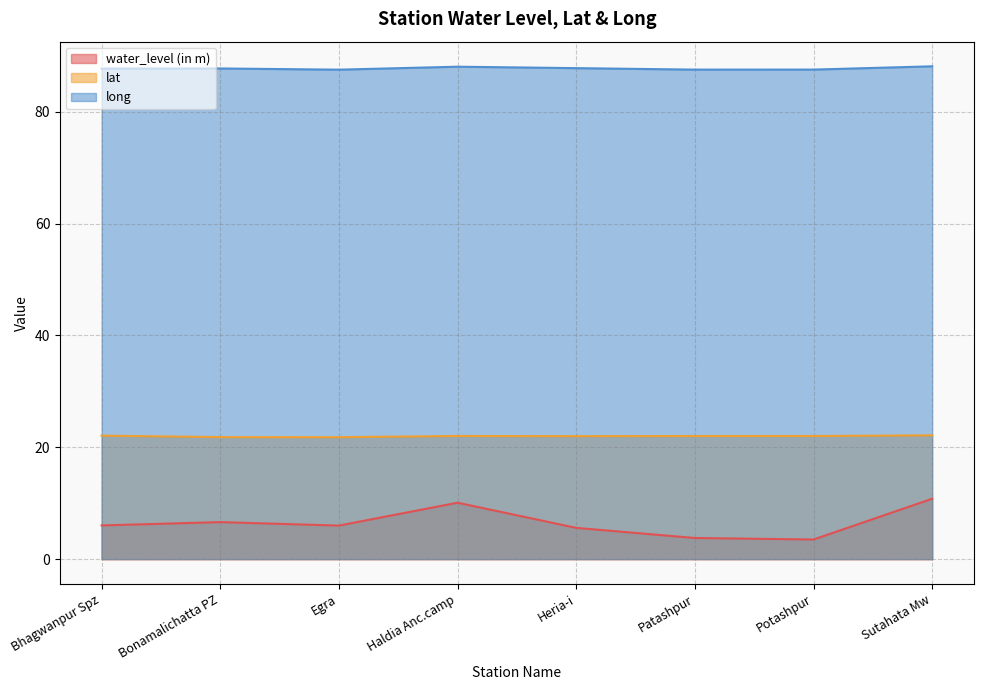

How many interior local peaks does the long series have?

2